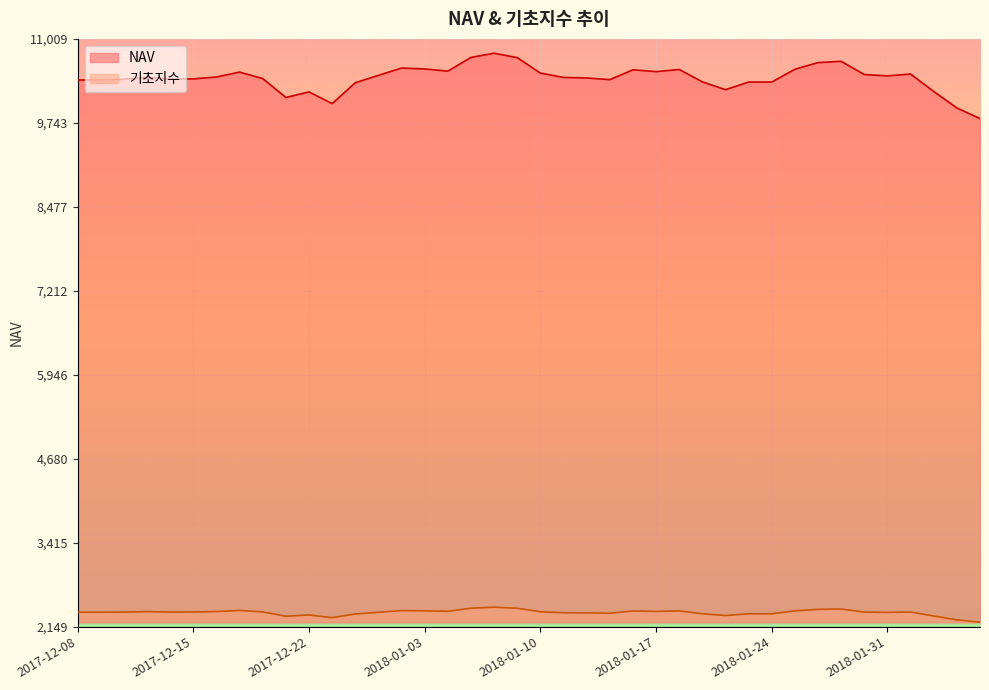

Where is NAV nearest to the value 10300?

2017-12-27